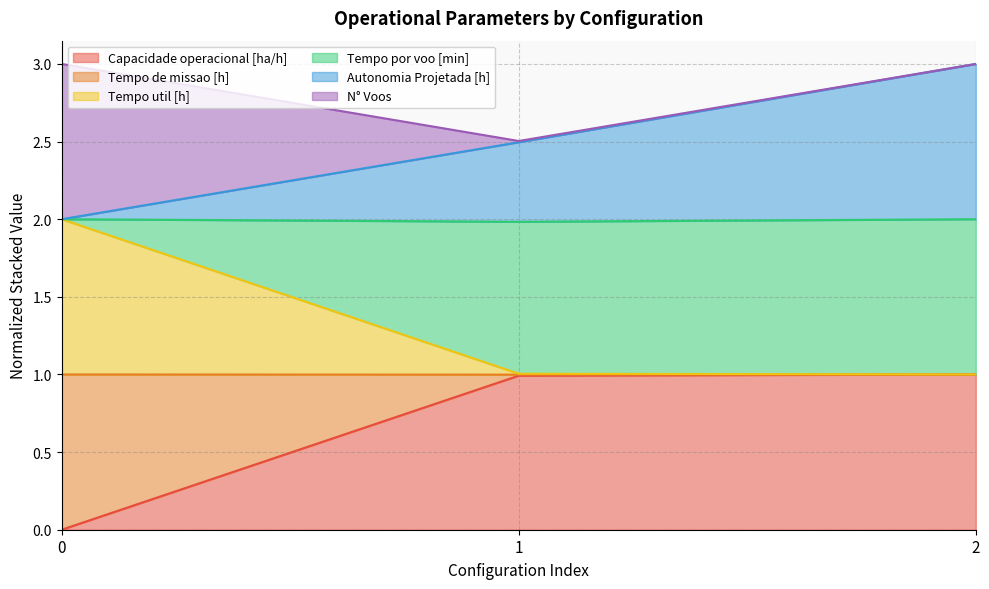

What are all the series names shown in the legend?

Capacidade operacional [ha/h], Tempo de missao [h], Tempo util [h], Tempo por voo [min], Autonomia Projetada [h], N° Voos